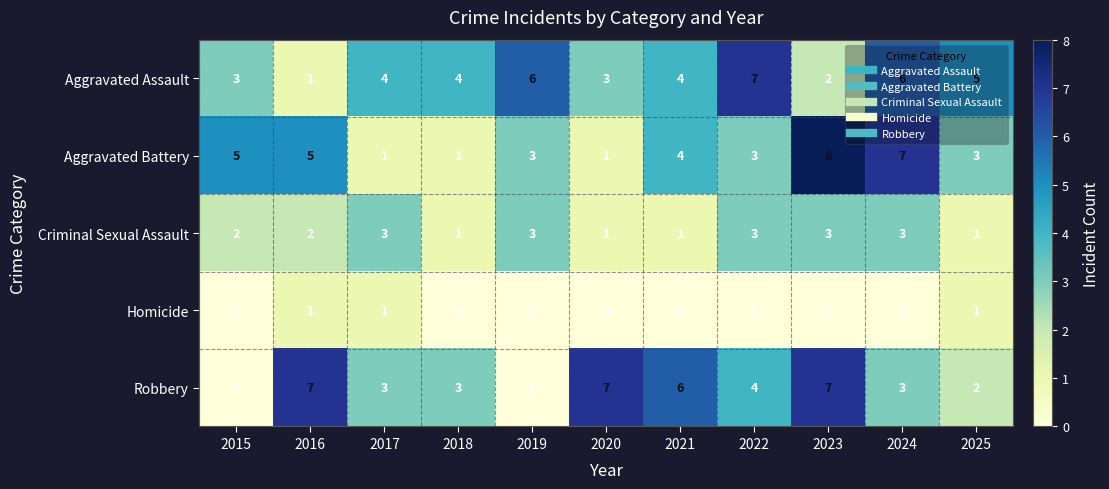

Count the Homicide values in the range 0 to 1.

11